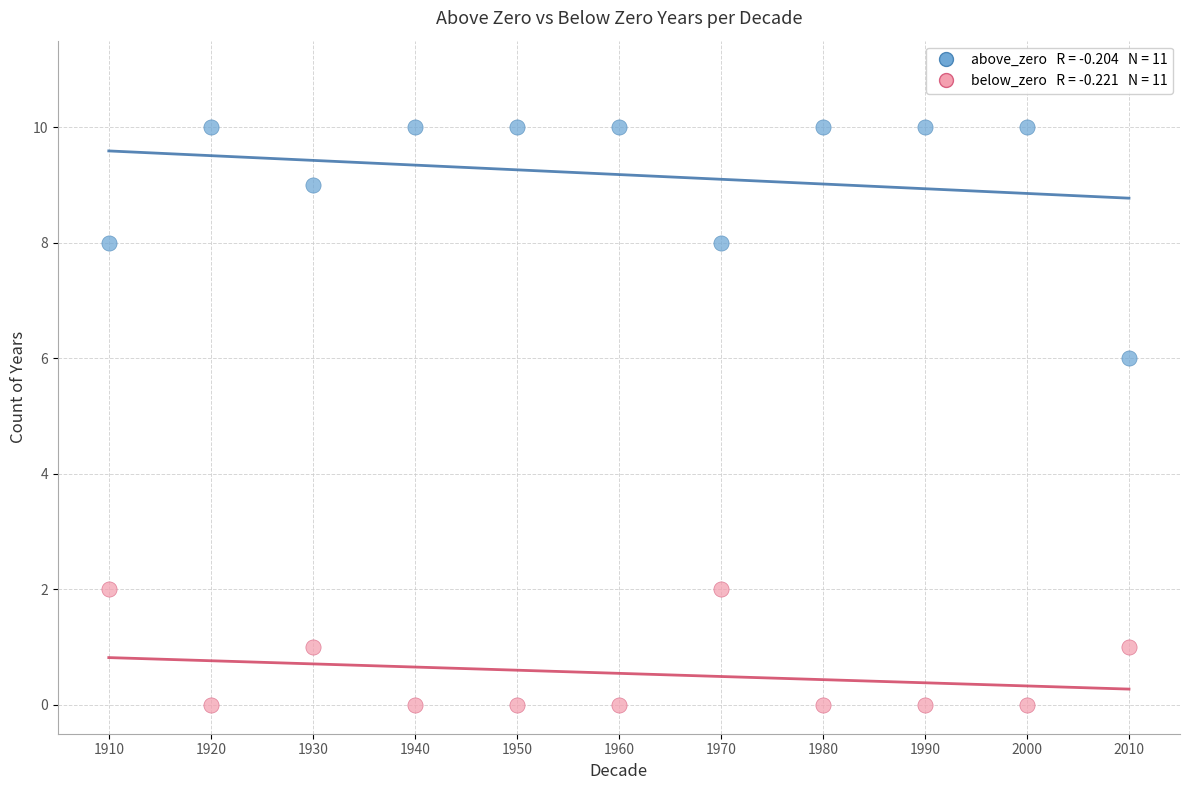

Across all data points, what is the range of Y values (max minus min)?

10